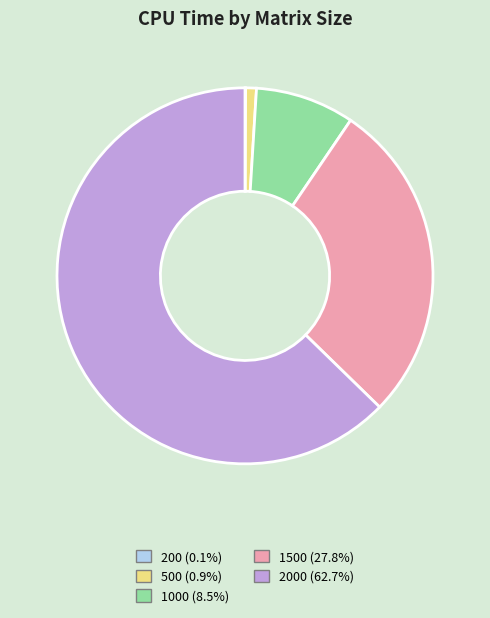

Is there any slice that represents more than half of the pie?

Yes